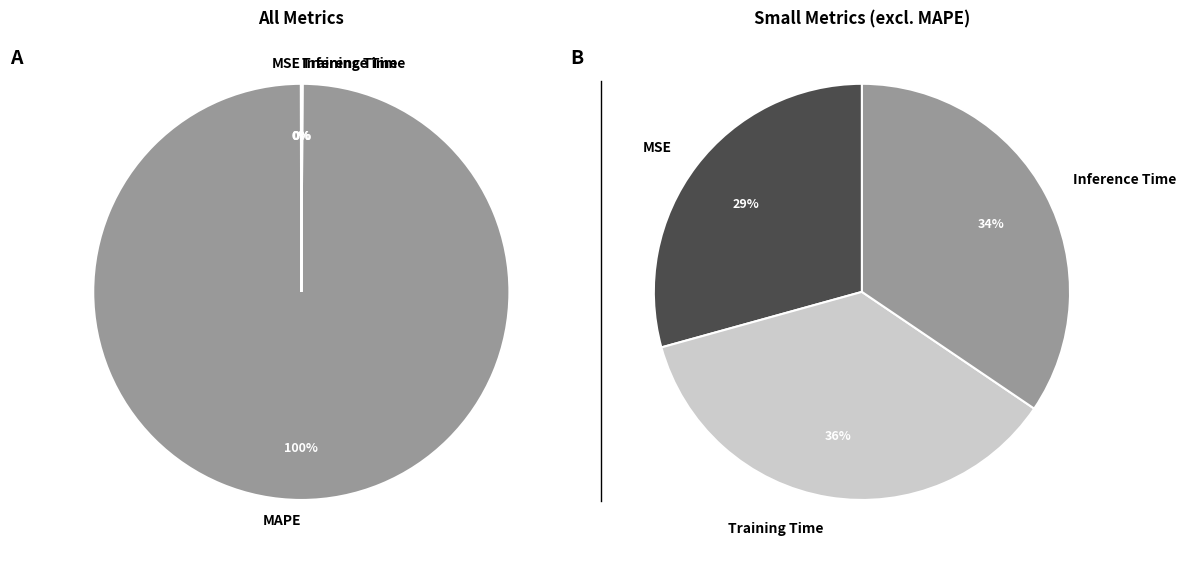

The MSE slice represents 0% of the pie. True or false?

True